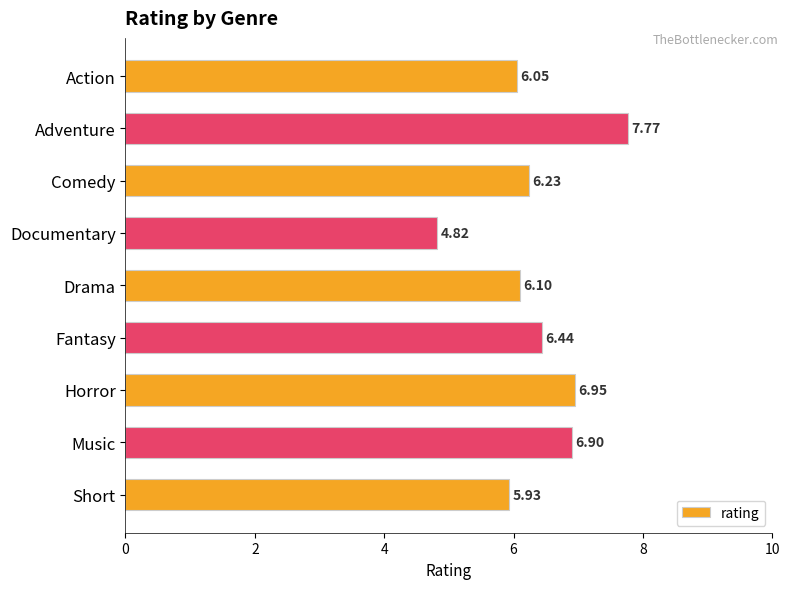

What is the label of the 2nd bar from the top?

Adventure